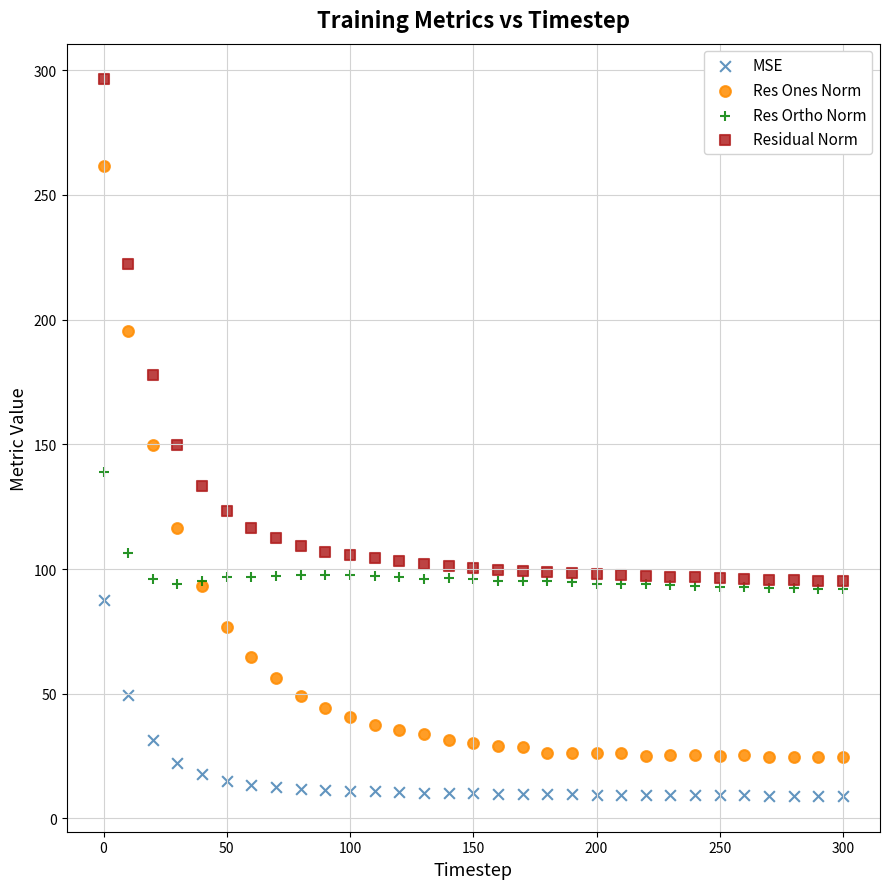

Which series has the largest Y range (max minus min)?

Res Ones Norm